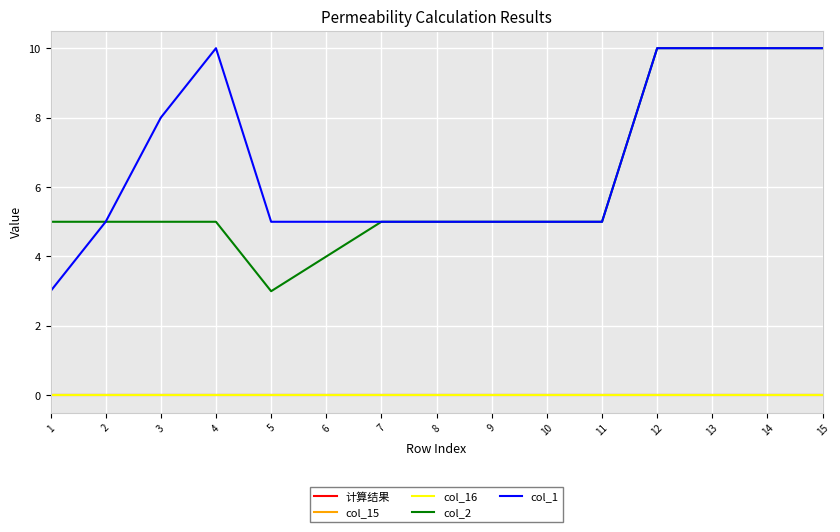

True or false: col_1 and 计算结果 cross at least once.

False